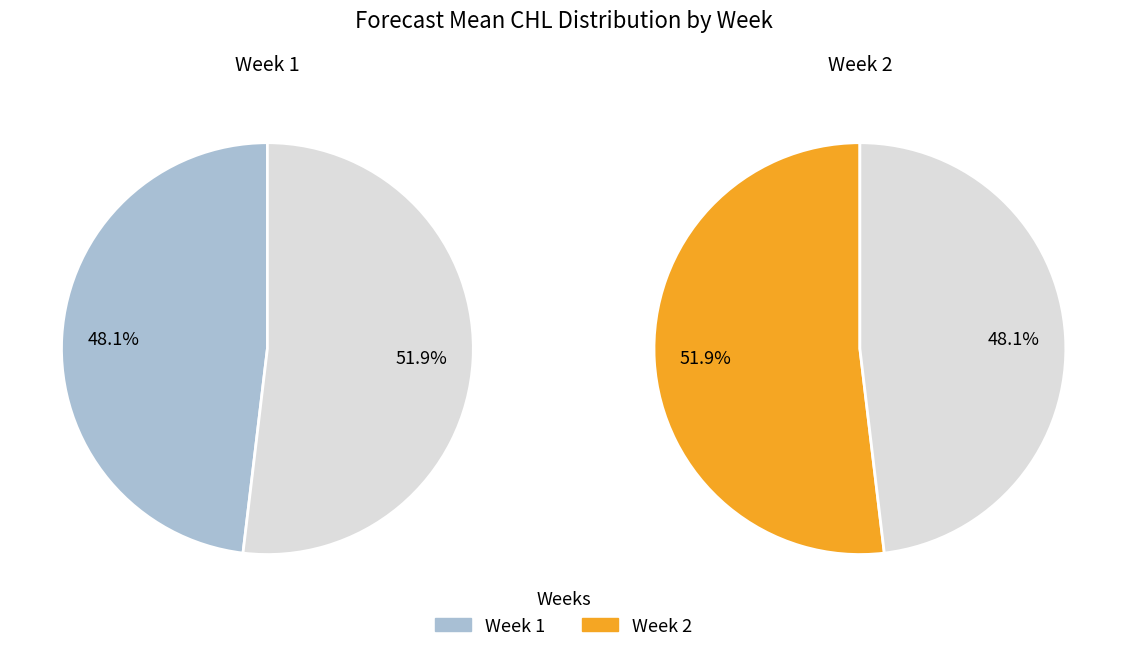

To the nearest percent, what is the average slice percentage?

50%